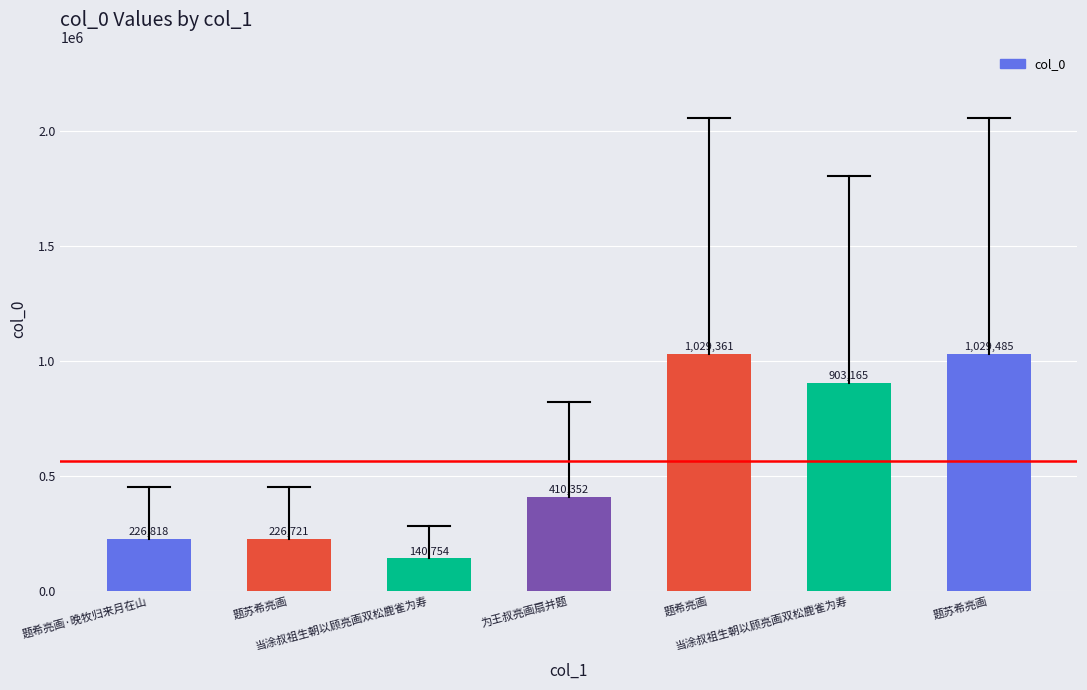

Does the chart contain stacked bars?

No